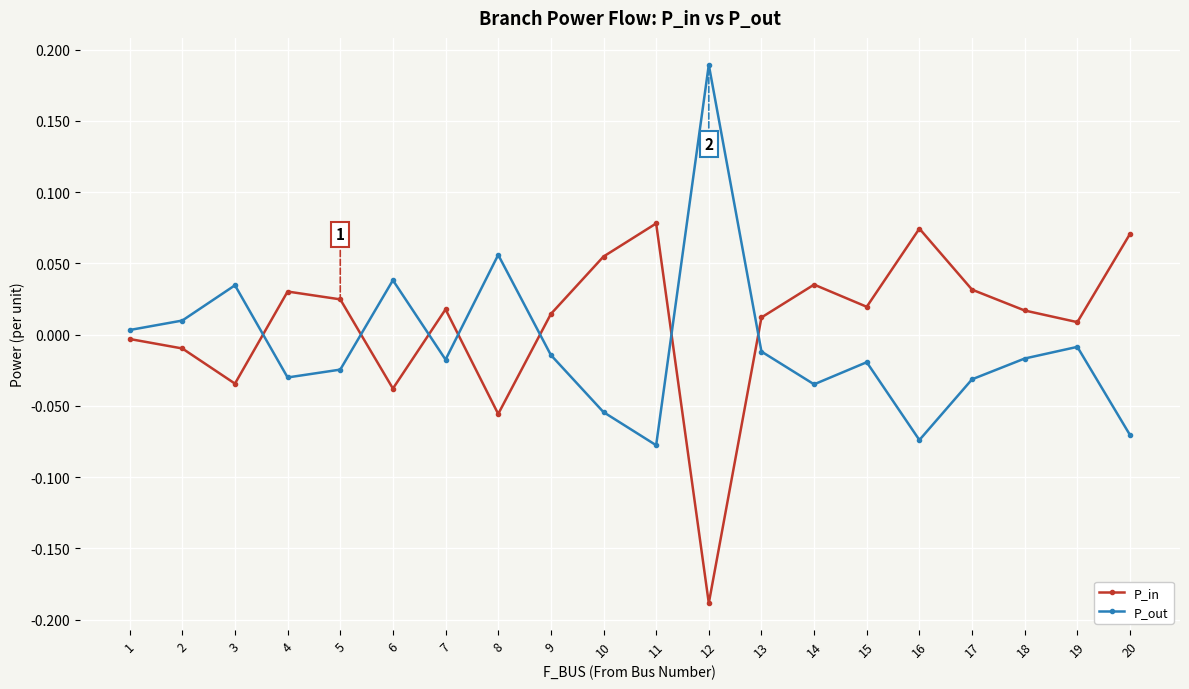

List the series in order of their peak value, lowest first.

P_in, P_out